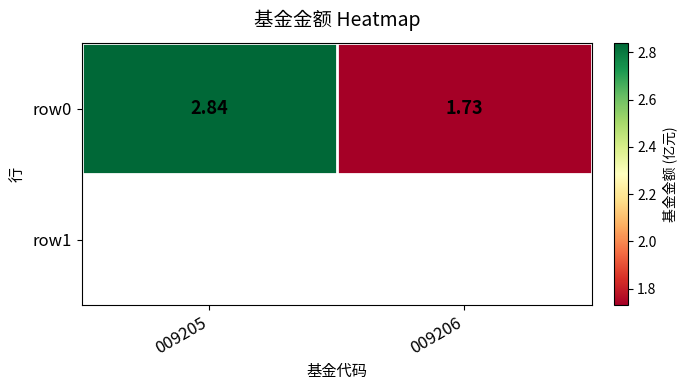

What is the average value?

2.3